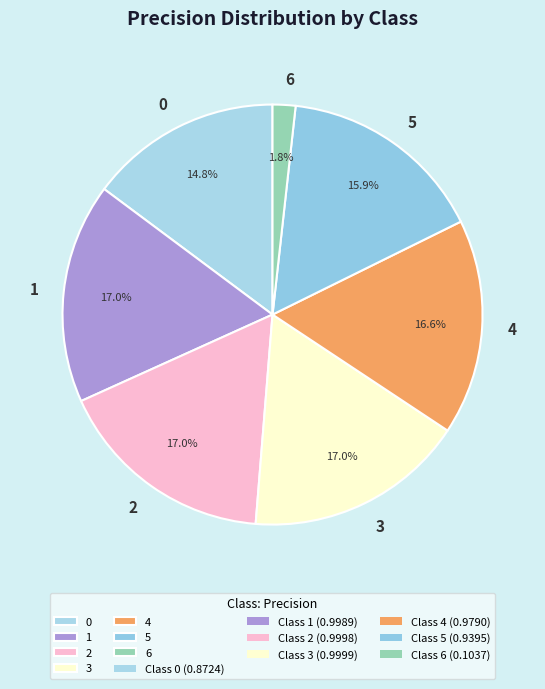

Which has a higher value, 5 or 1?

1